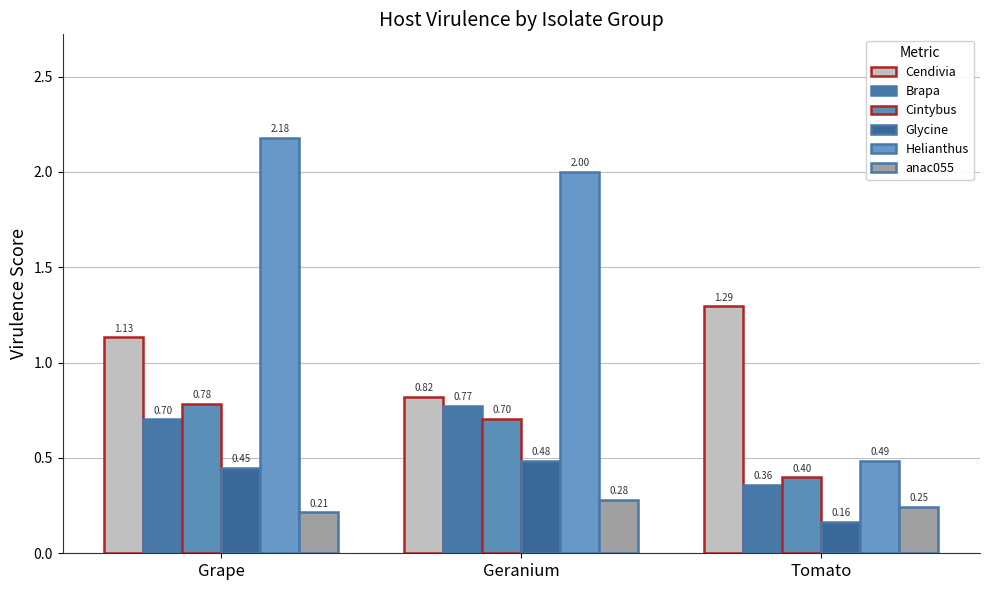

Is it true that Glycine equals 0.3 at Geranium?

False